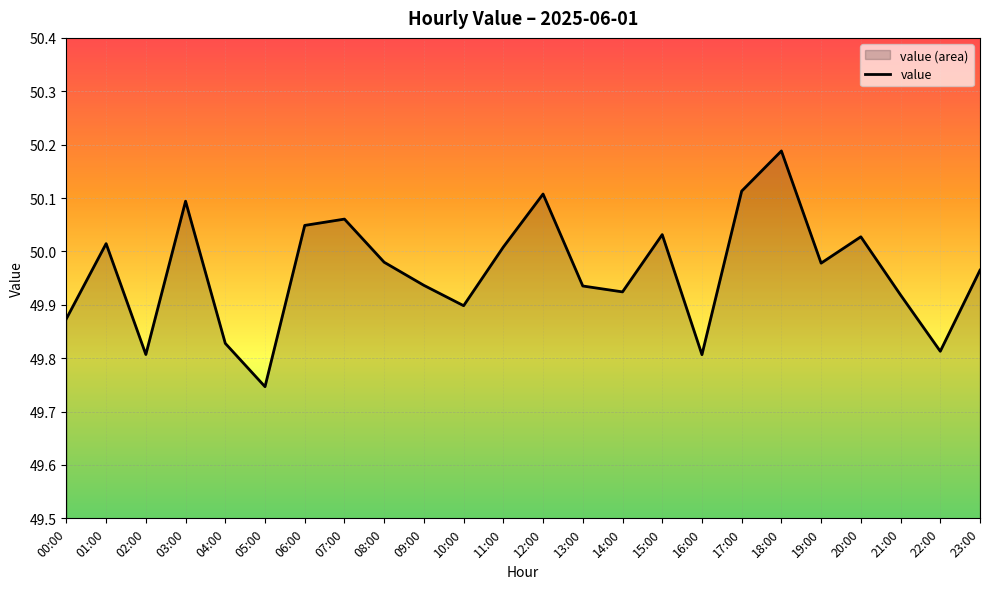

What is the sum of all values?

1199.1